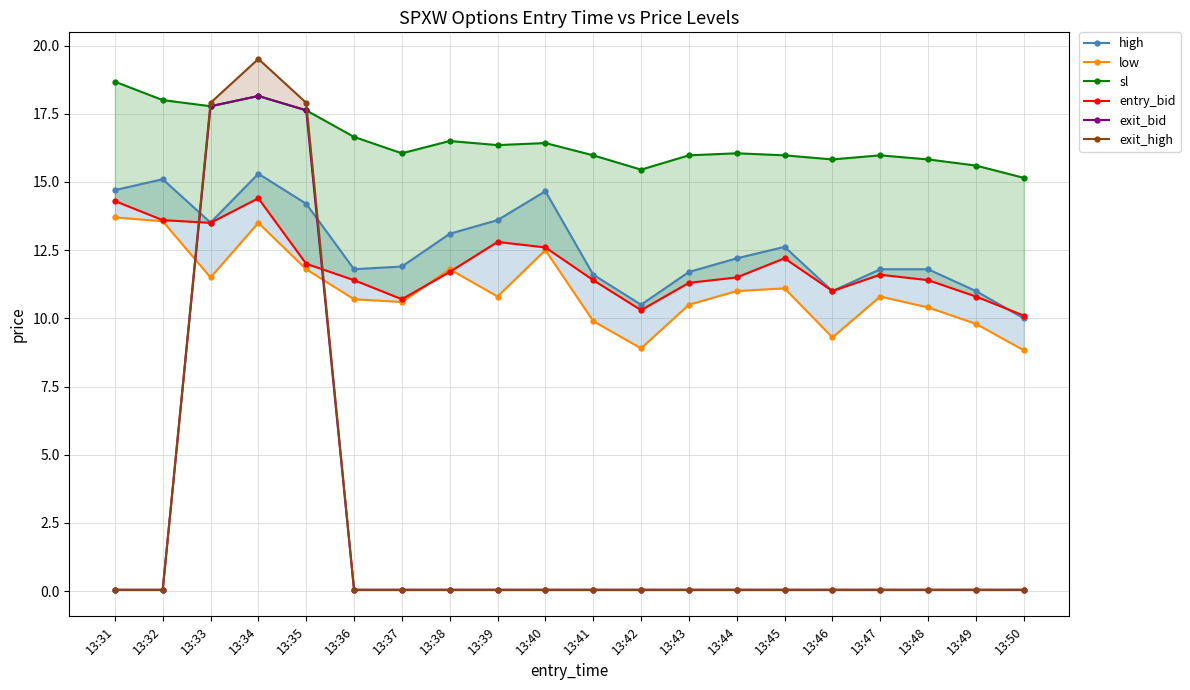

How many values in the low series exceed 10?

15